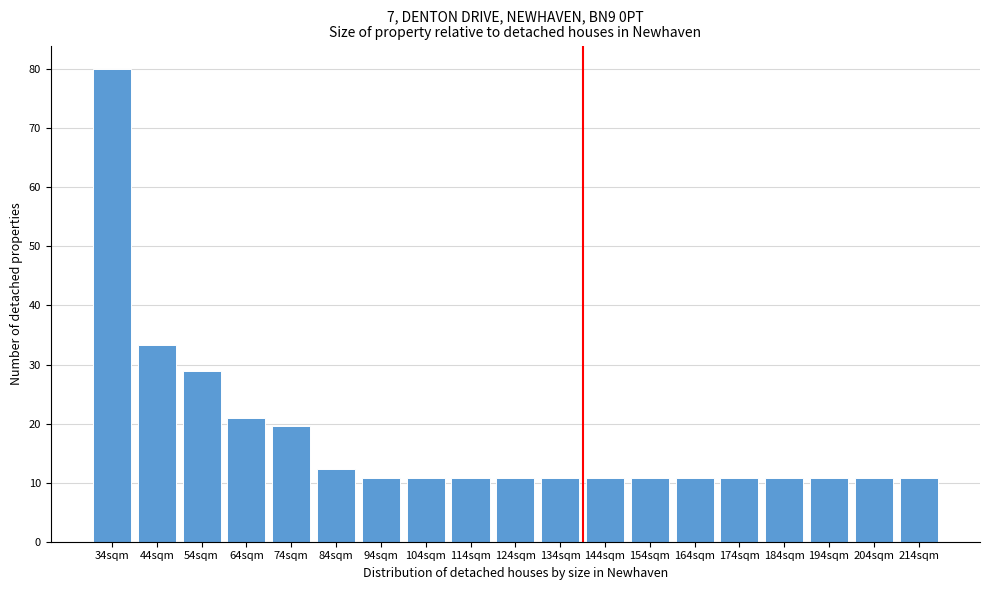

Reading left to right, what are all the values shown in this chart?

80.0	33.3	28.9	20.9	19.6	12.2	10.8	10.8	10.8	10.8	10.8	10.8	10.8	10.8	10.8	10.8	10.8	10.8	10.8